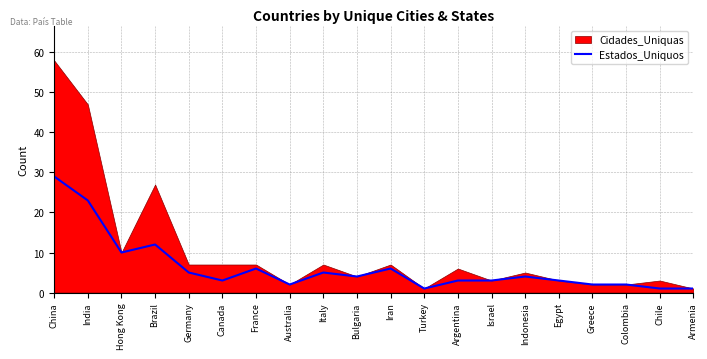

Is it true that Estados_Uniquos equals 5 at Italy?

True